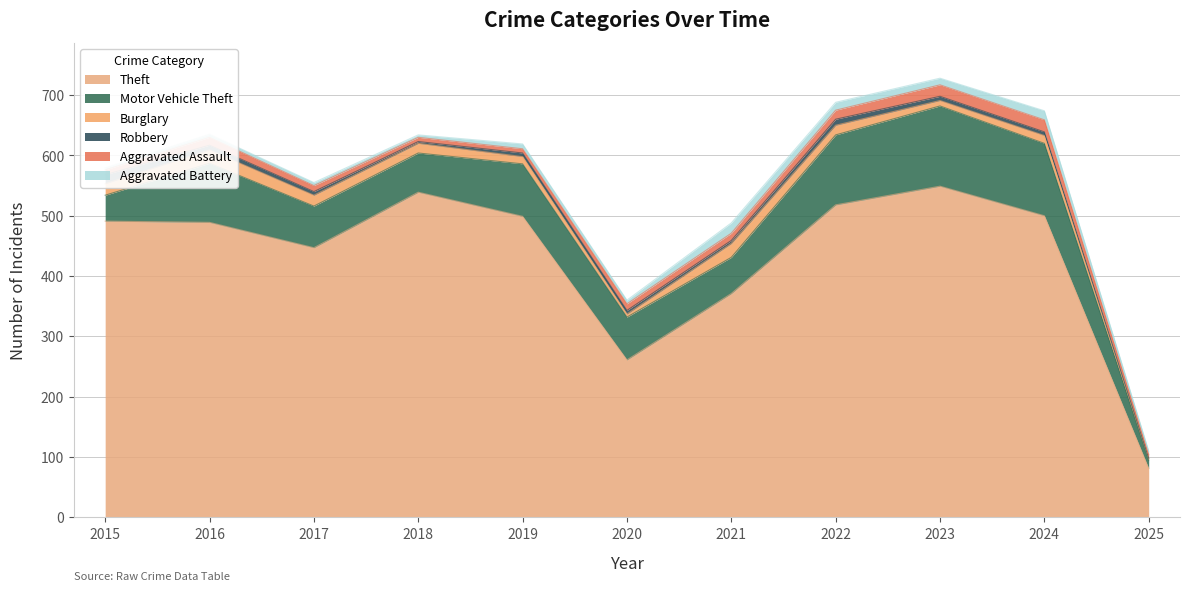

Does the chart have visible grid lines?

Yes